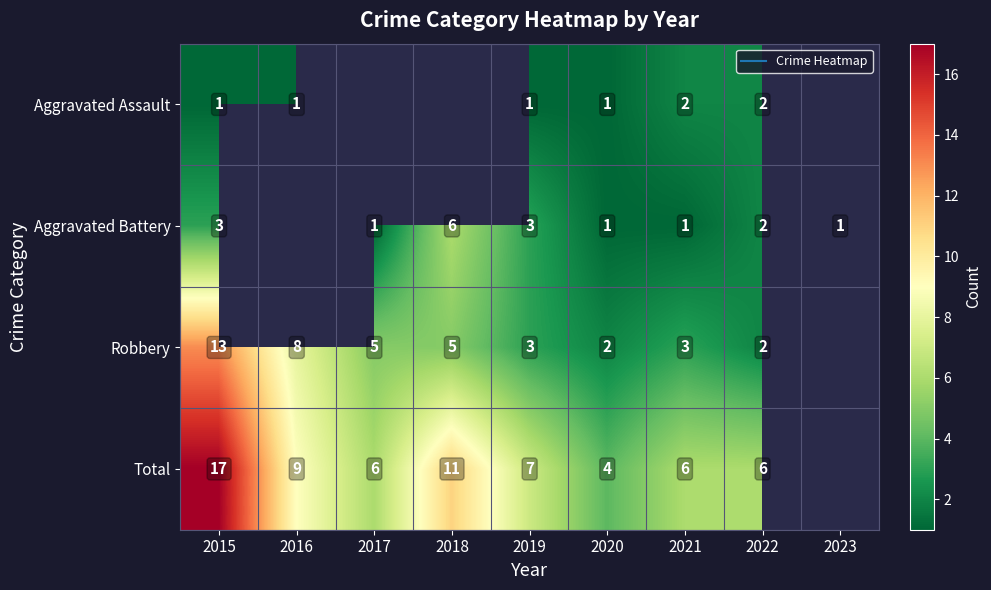

At how many categories does at least one series exceed 12?

1